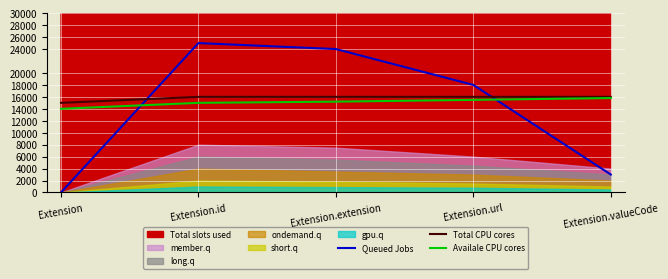

True or false: Availale CPU cores has a value of 5598 at Extension.url.

False